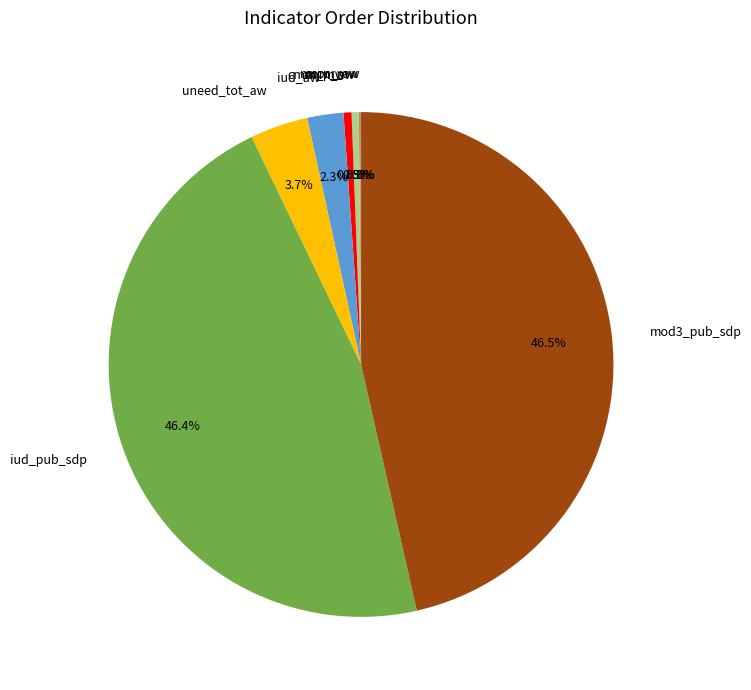

Is cmm_aw the majority of the pie?

No